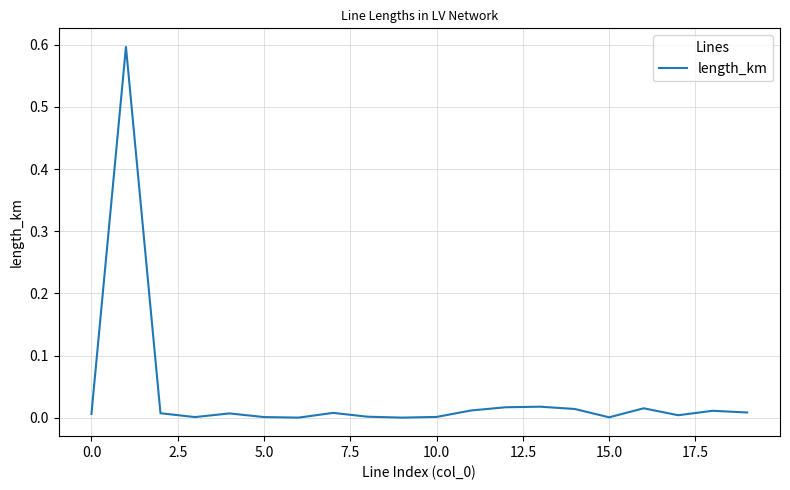

What is the greatest value displayed?

0.6